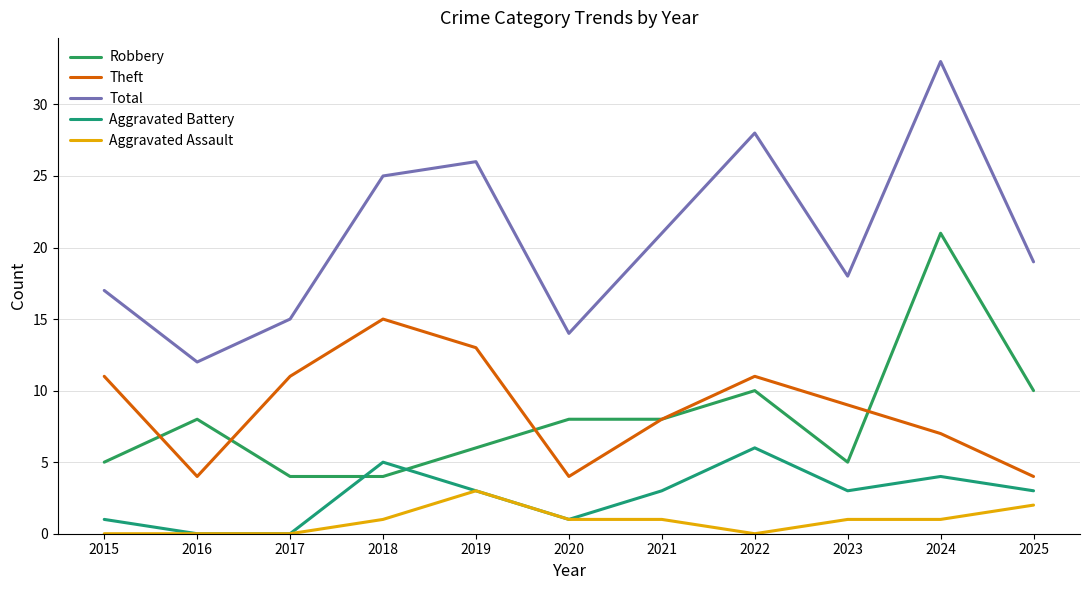

How many Aggravated Battery values are between 1 and 4?

7